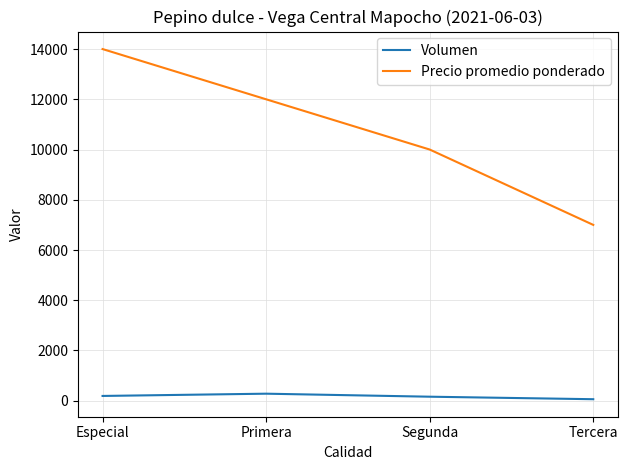

What is the highest value of the Precio promedio ponderado series?

14000